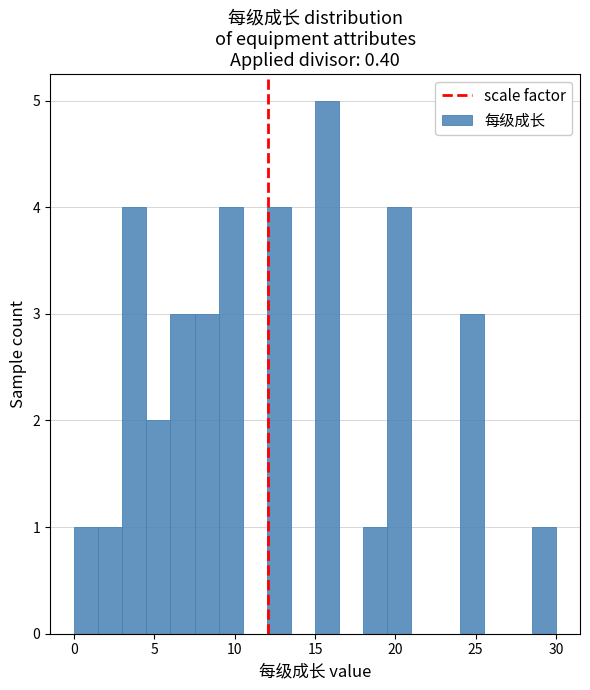

Around what value on the x-axis is the tallest bar? Give the approximate position of its centre, as read against the axis.

16.0